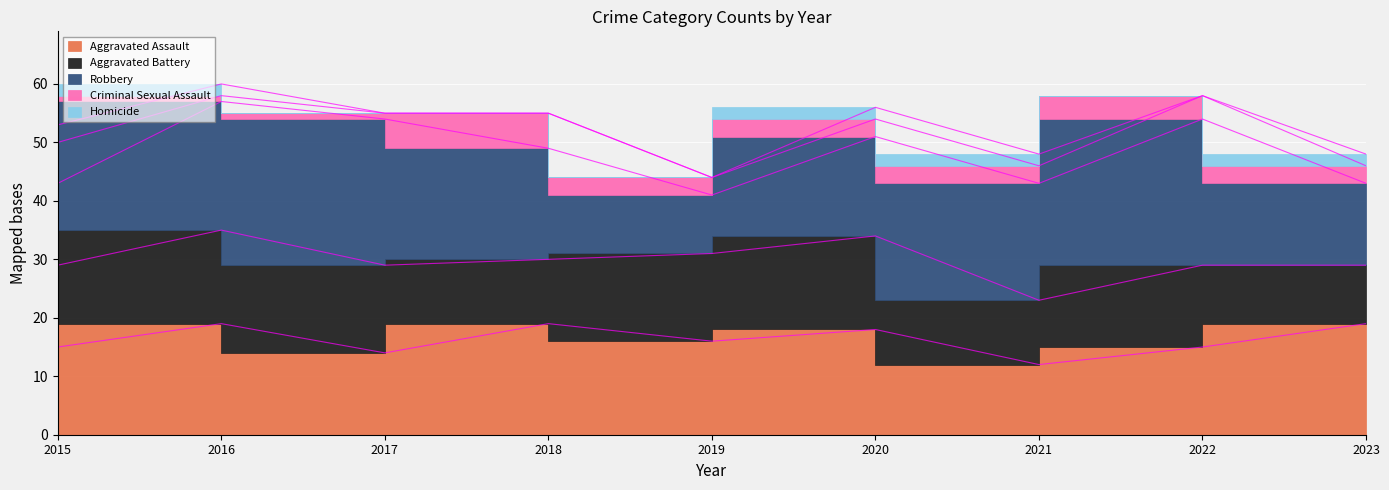

How many series are shown in this chart?

5